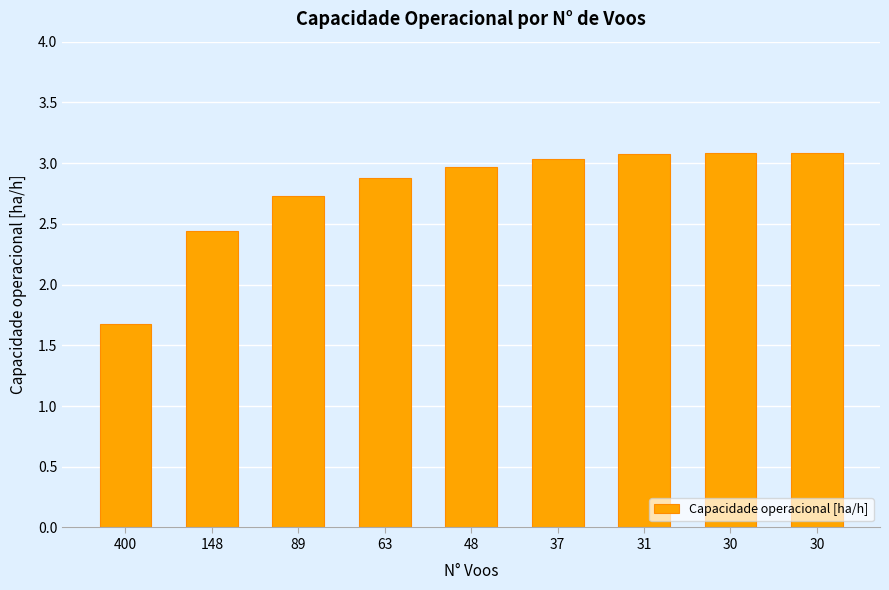

How many bars are there in total?

9